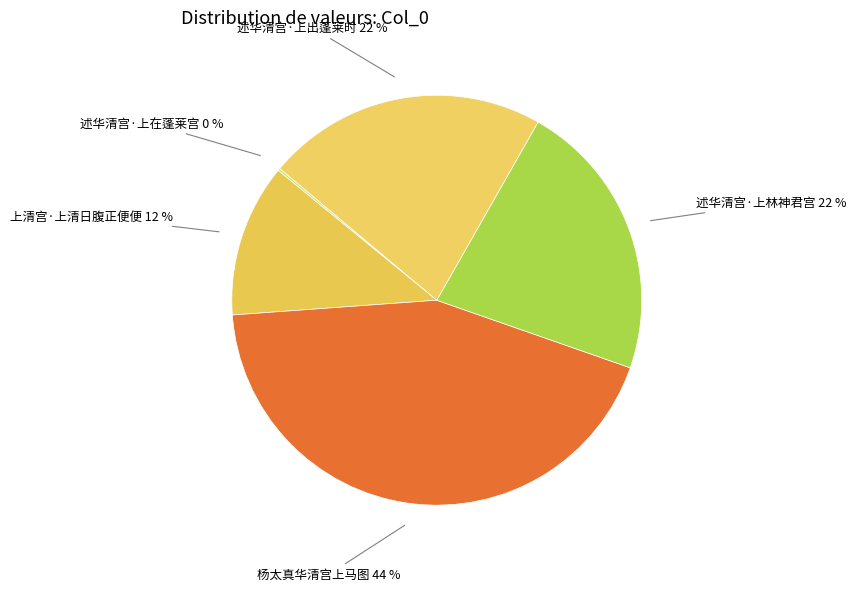

Is there a majority slice in this chart?

No